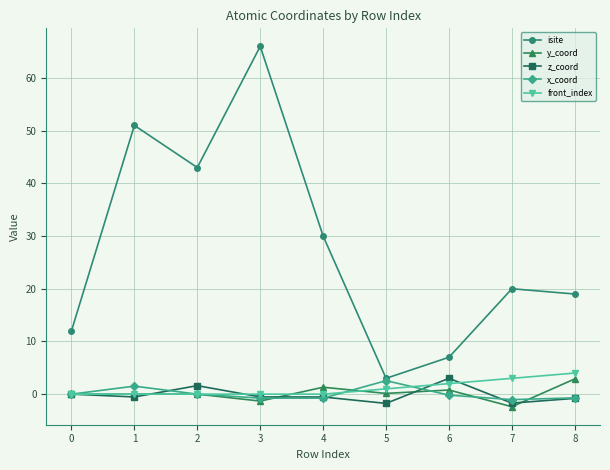

Is it true that isite equals 43.0 at 2?

True